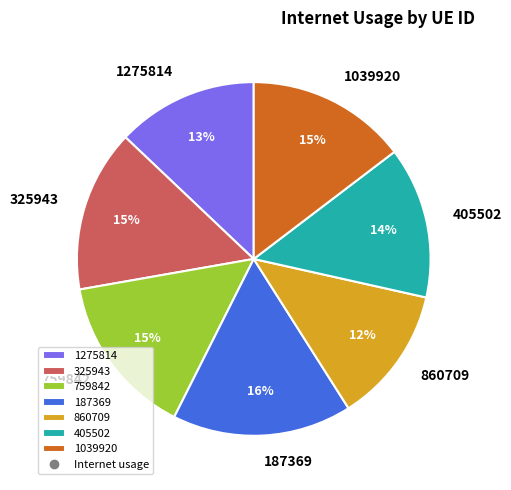

What is the largest slice in the pie chart?

187369